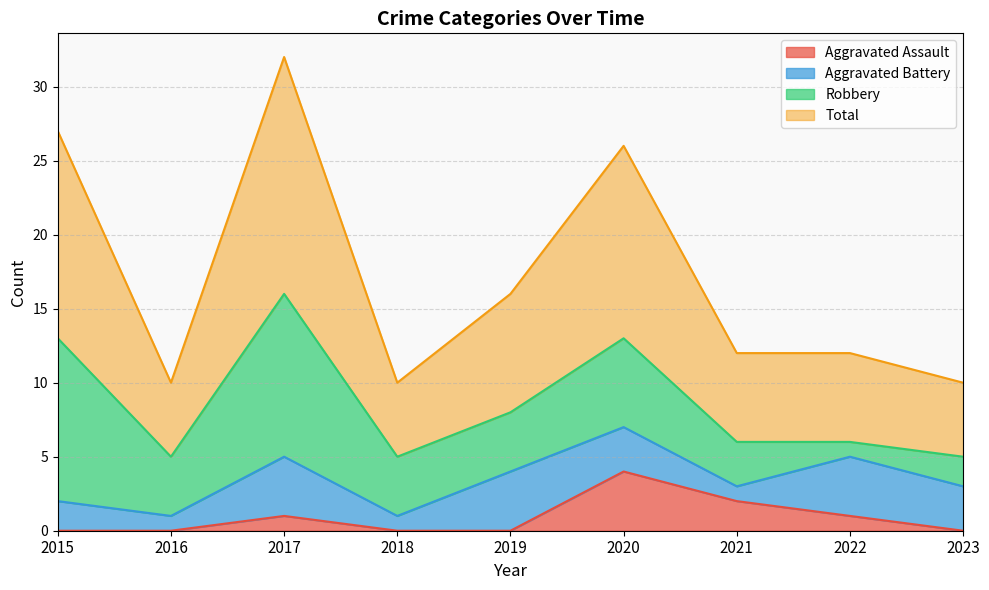

What is the difference between the second highest and second lowest values in the Aggravated Assault series?

2